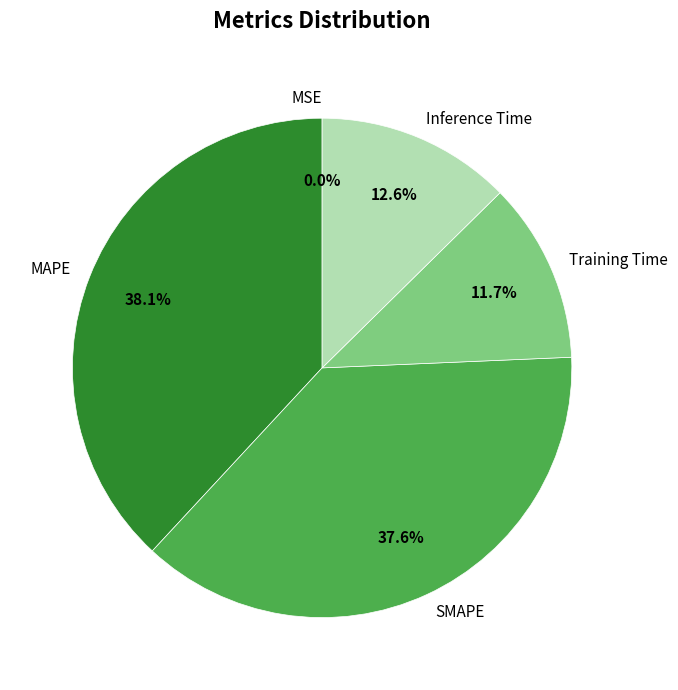

Between SMAPE and Training Time, which is larger?

SMAPE